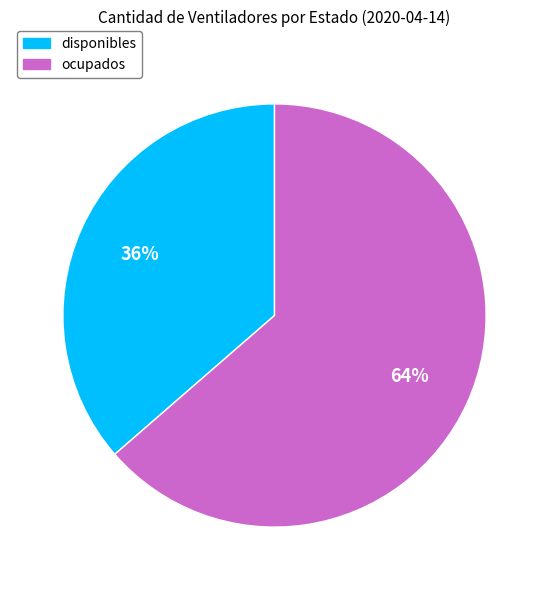

To the nearest percent, what portion does disponibles represent?

36%